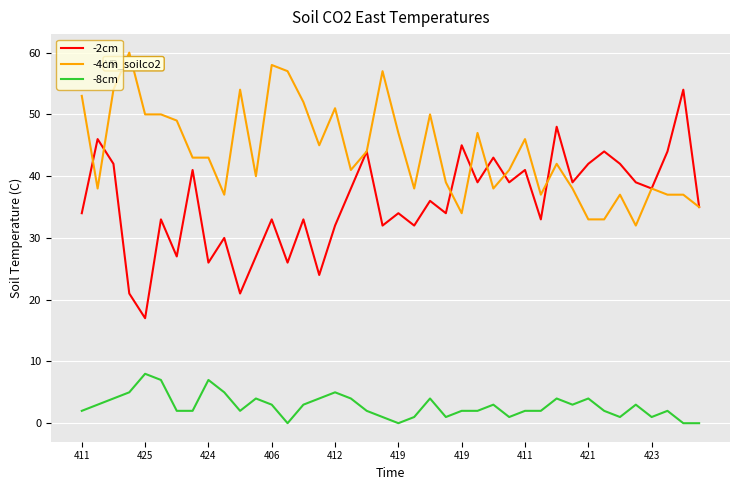

How many lines are shown in the chart?

3